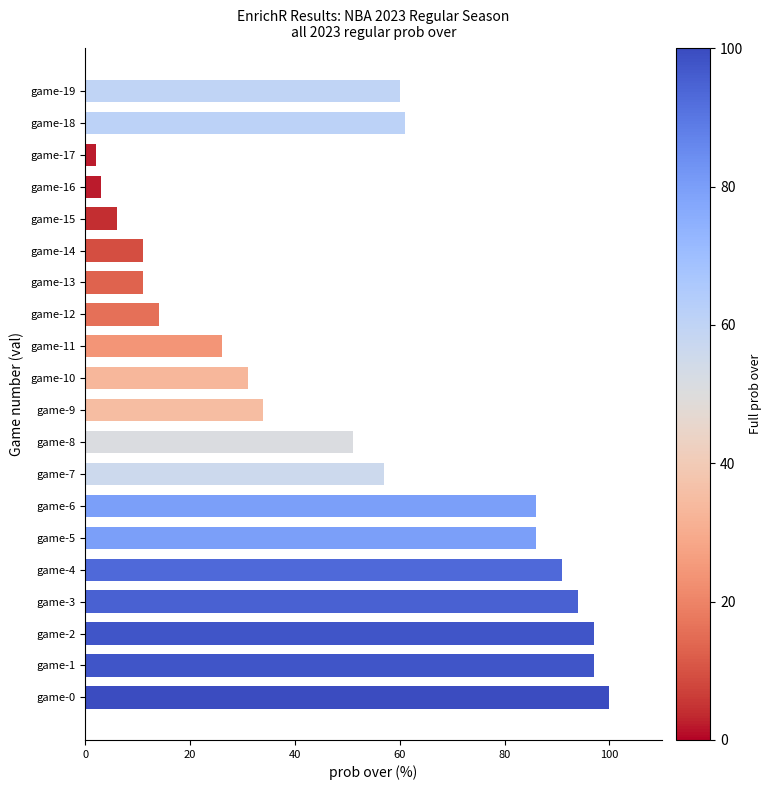

Is it true that the value at game-13 is 16?

False